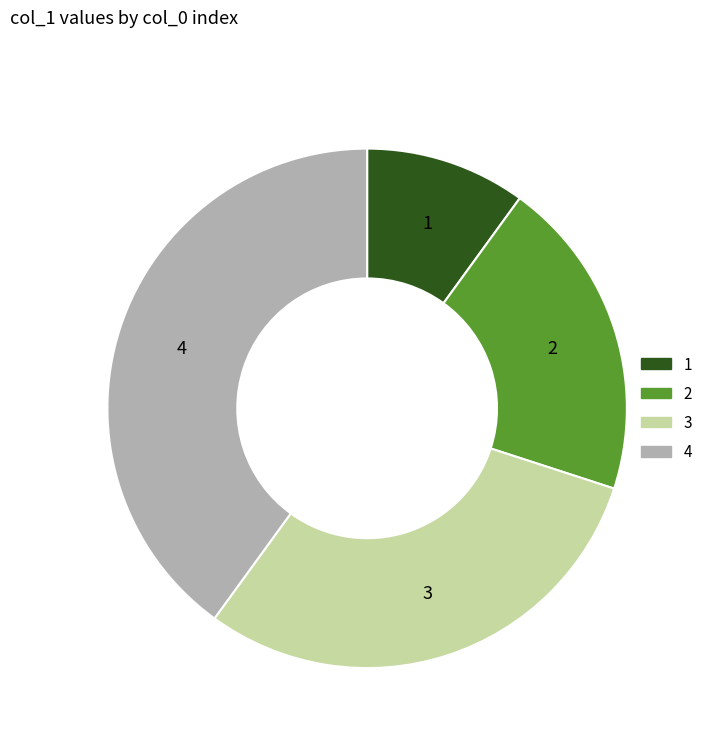

Is there any slice that represents more than half of the pie?

No